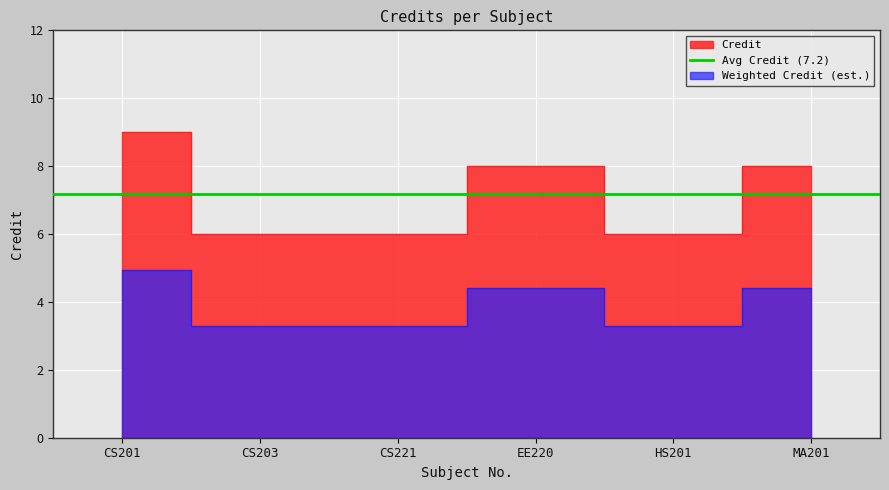

How many data points does each series have?

6